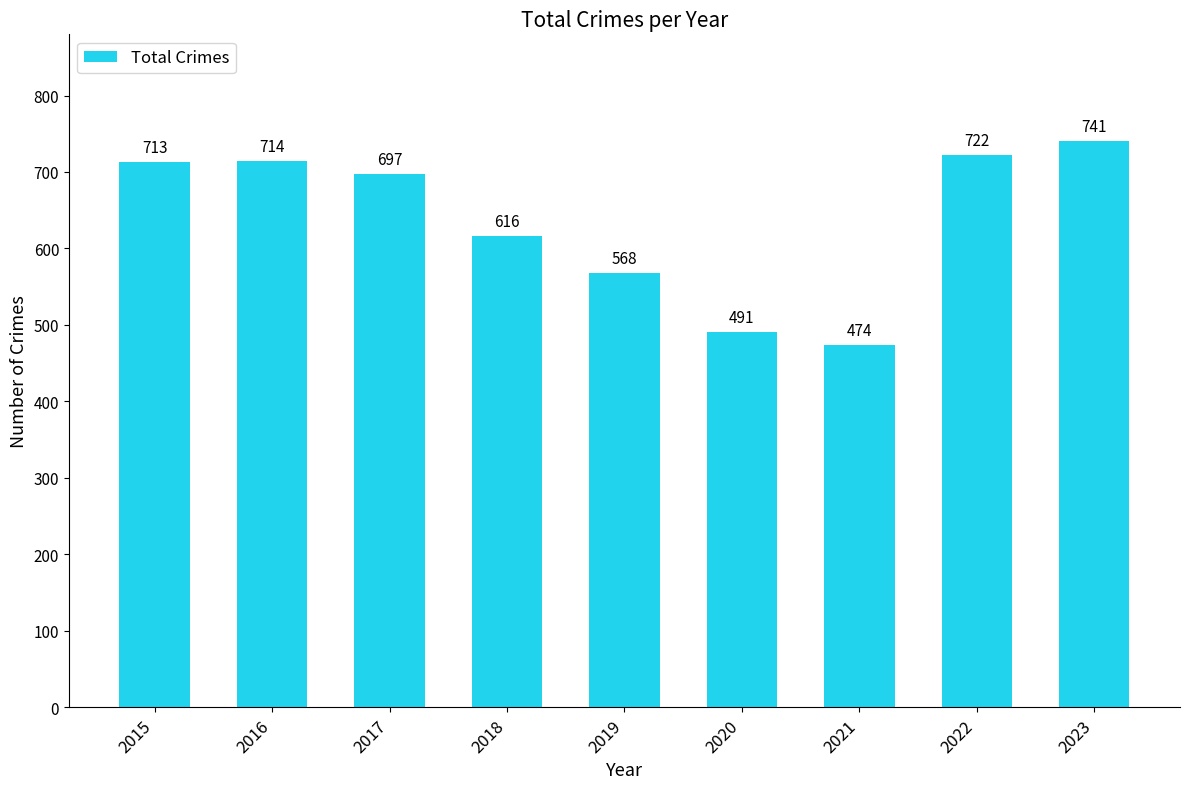

What is the greatest value displayed?

741